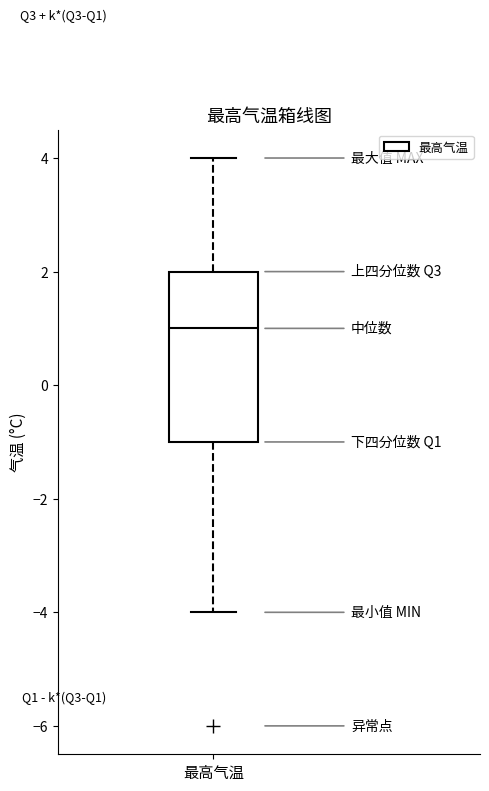

Read this box plot against the y-axis: the position of the median line, the range covered by the box, and the ends of both whiskers. The values are not printed on the chart, so give them approximately, as read against the axis.

median 1, box -1 to 2, whiskers -4 to 4